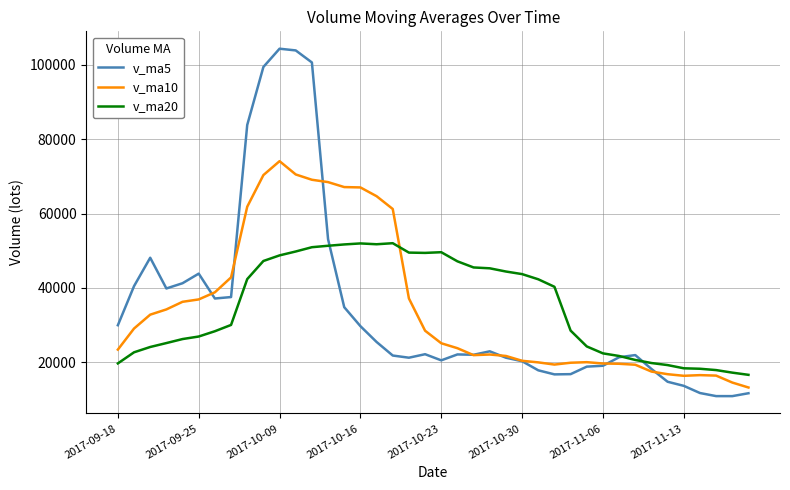

After their last crossing, which series has the higher values: v_ma10 or v_ma20?

v_ma20